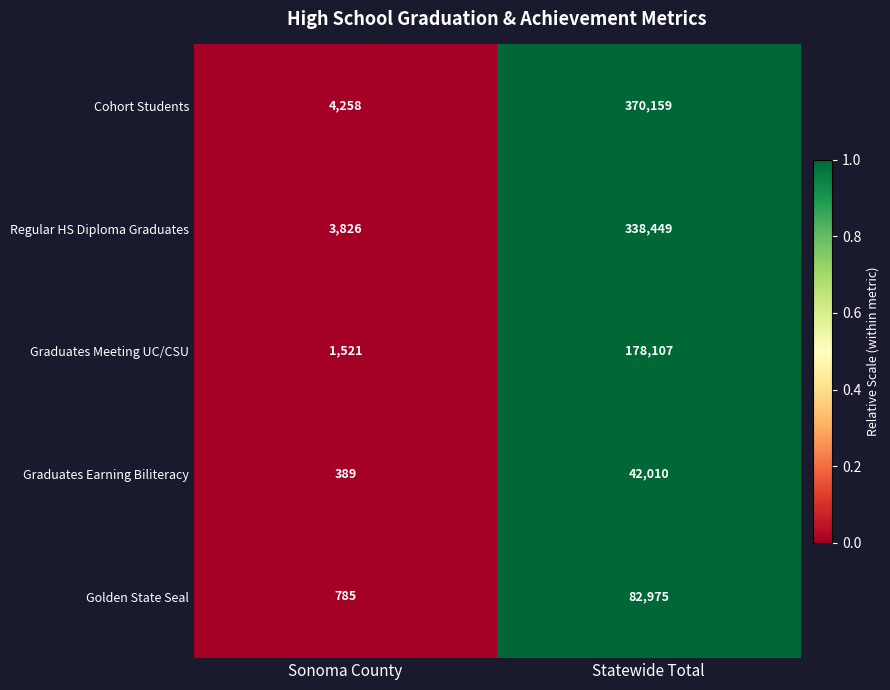

Reading right to left, extract all data points from this chart.

Cohort Students: 370159	4258
Regular HS Diploma Graduates: 338449	3826
Graduates Meeting UC/CSU: 178107	1521
Graduates Earning Biliteracy: 42010	389
Golden State Seal: 82975	785